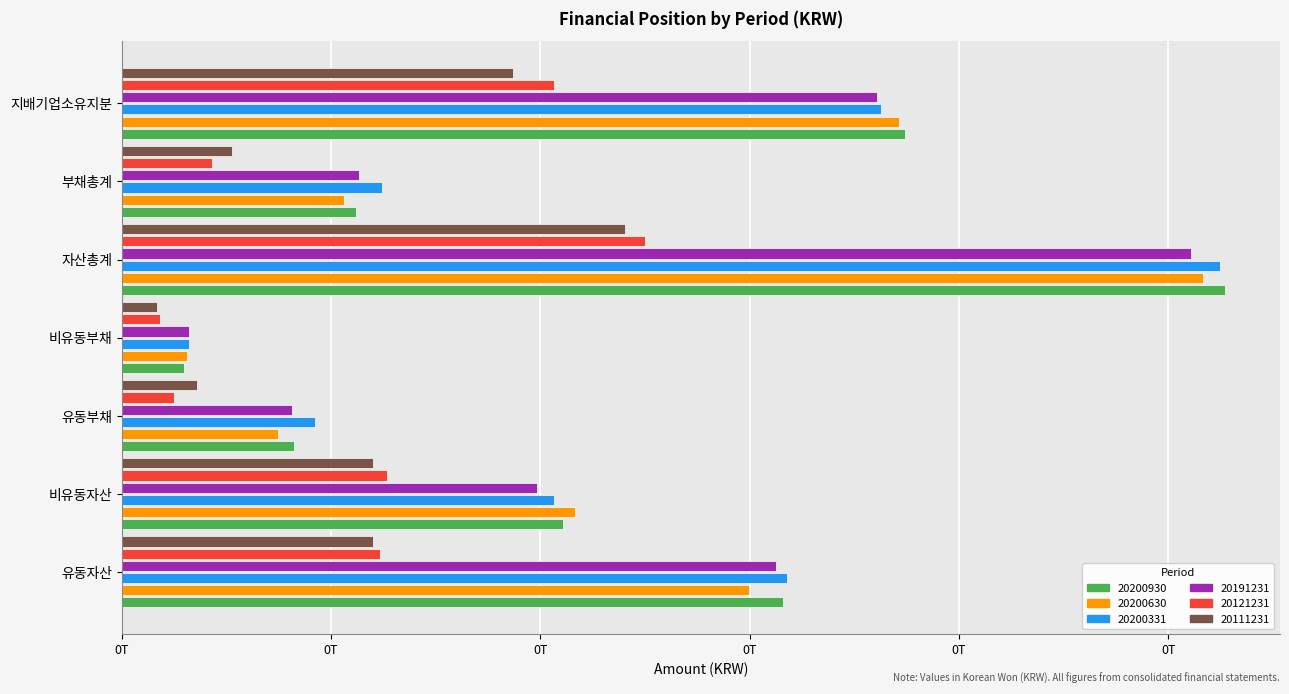

What position from the left is 비유동부채?

4